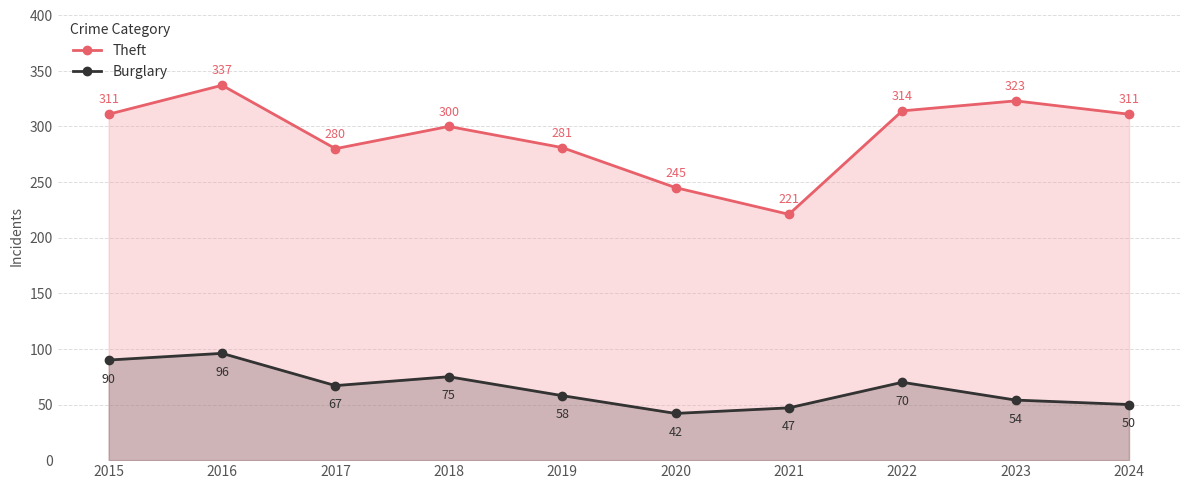

Where does the Burglary series first go above 67?

2015